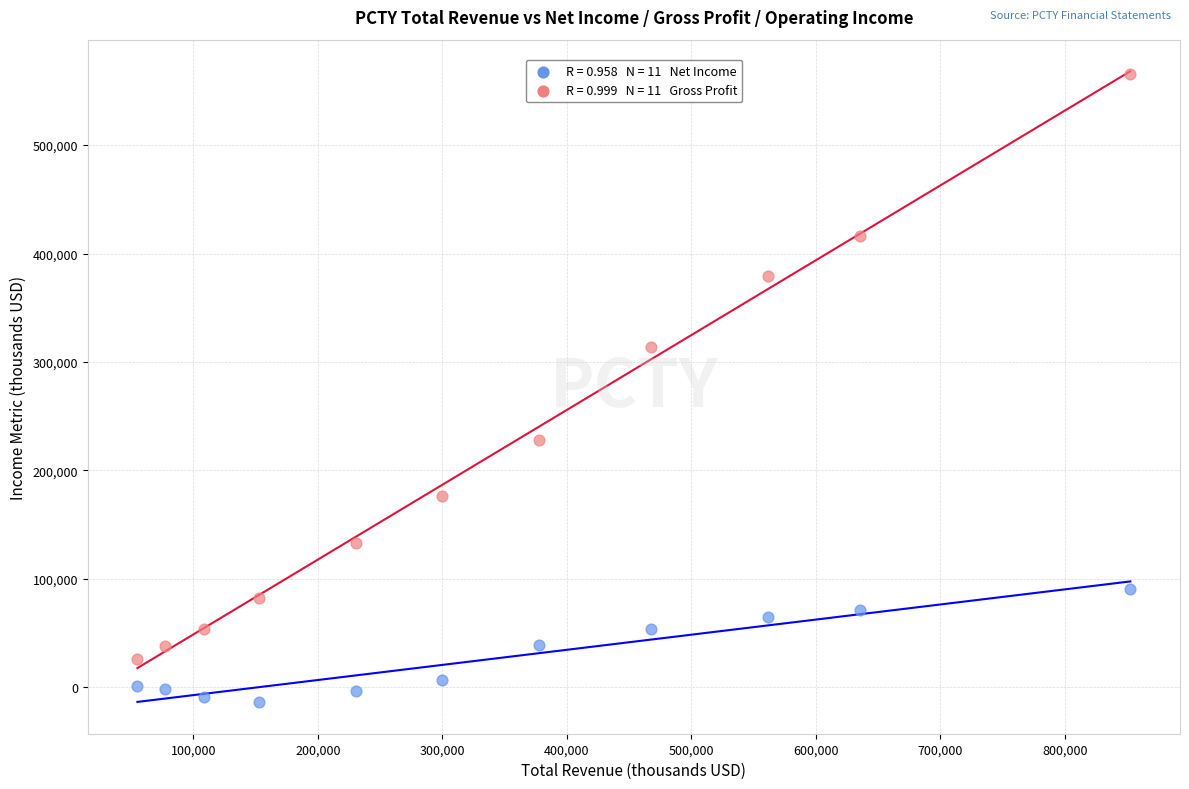

Across all data points, what is the range of Y values (max minus min)?

579600